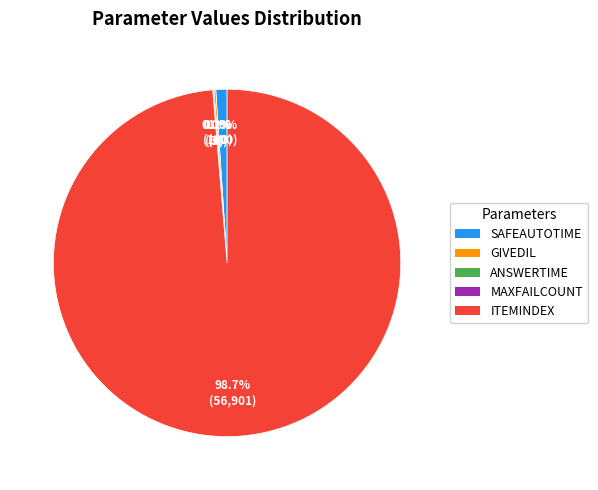

To the nearest percent, what is the difference between the largest and smallest slice percentages?

99%